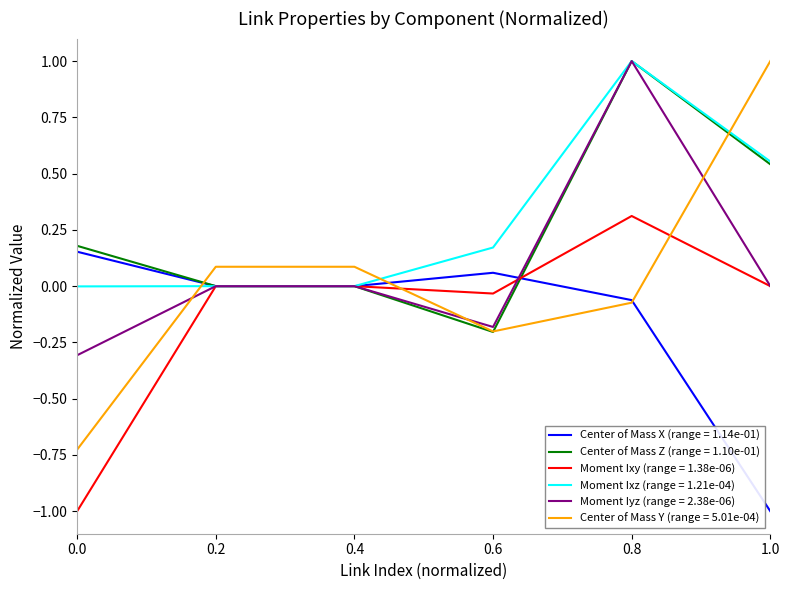

The Moment Ixy (range = 1.38e-06) series shows -0.1 at 0.6. True or false?

False